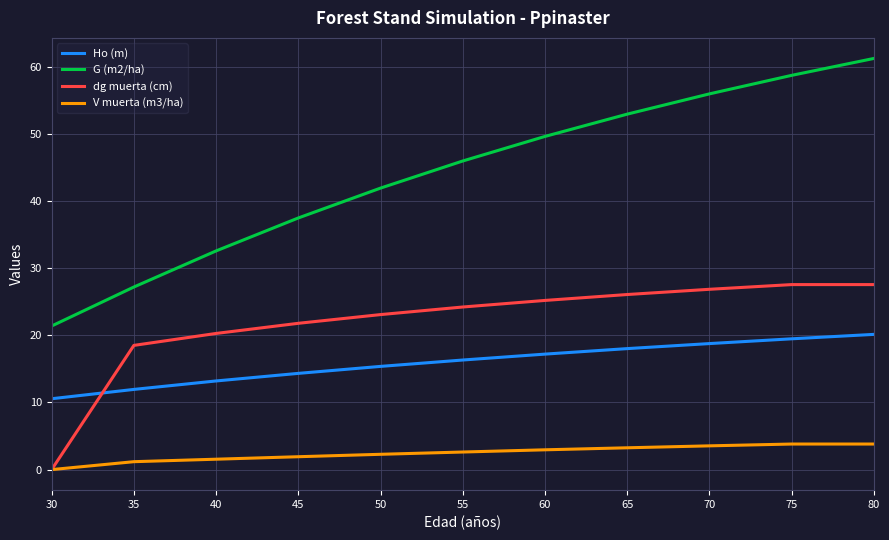

Rank the series by their maximum value, from lowest to highest.

V muerta (m3/ha), Ho (m), dg muerta (cm), G (m2/ha)